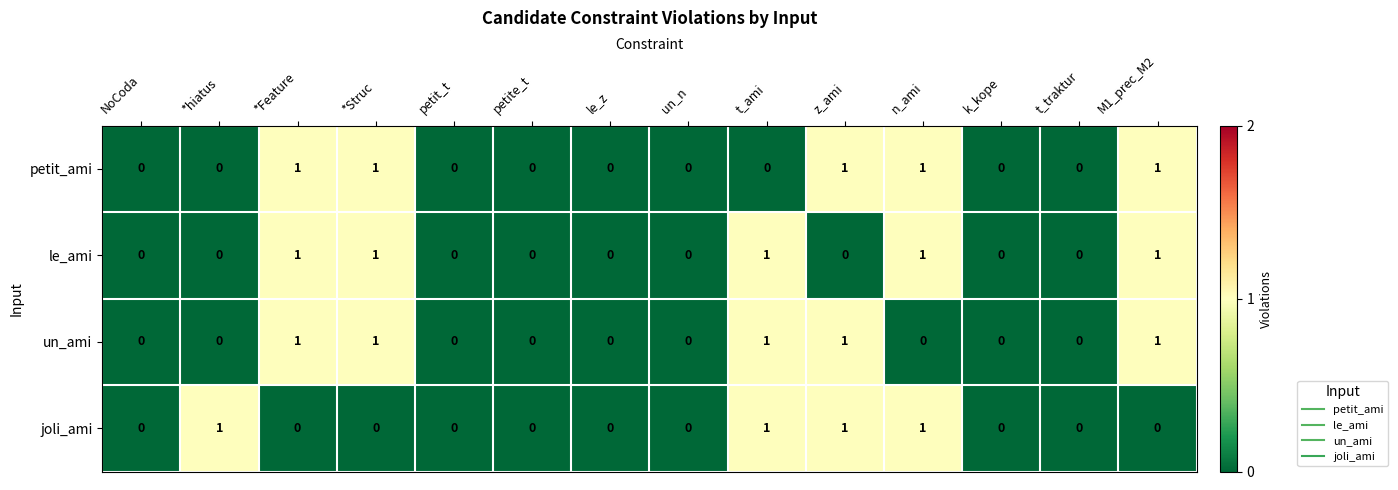

Count the number of categories in the chart.

14